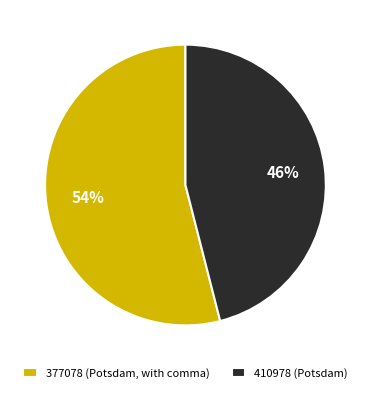

What is the ratio of the value at 410978 (Potsdam) to the value at 377078 (Potsdam, with comma)?

0.9